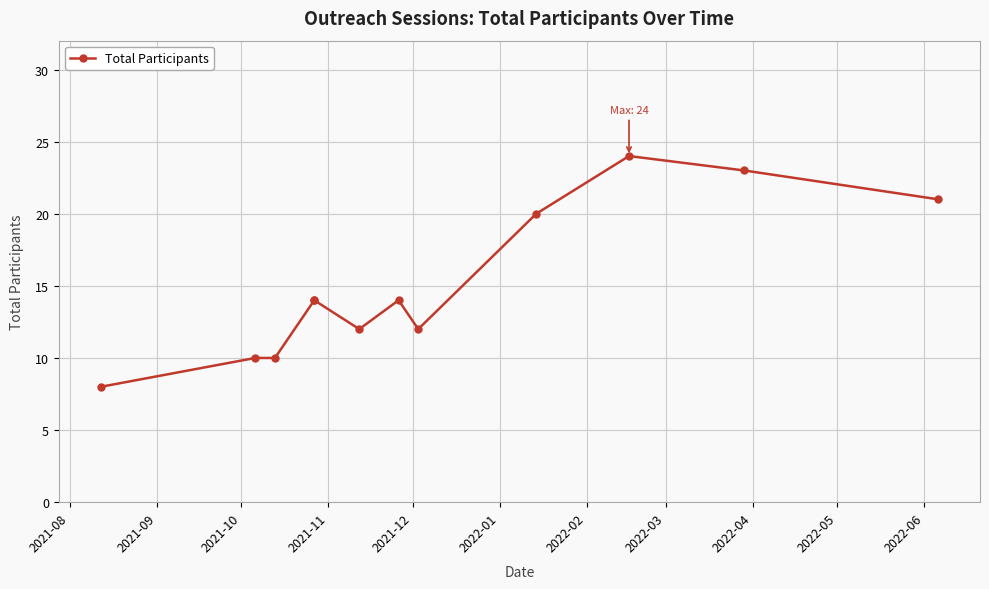

How many lines are shown in the chart?

1